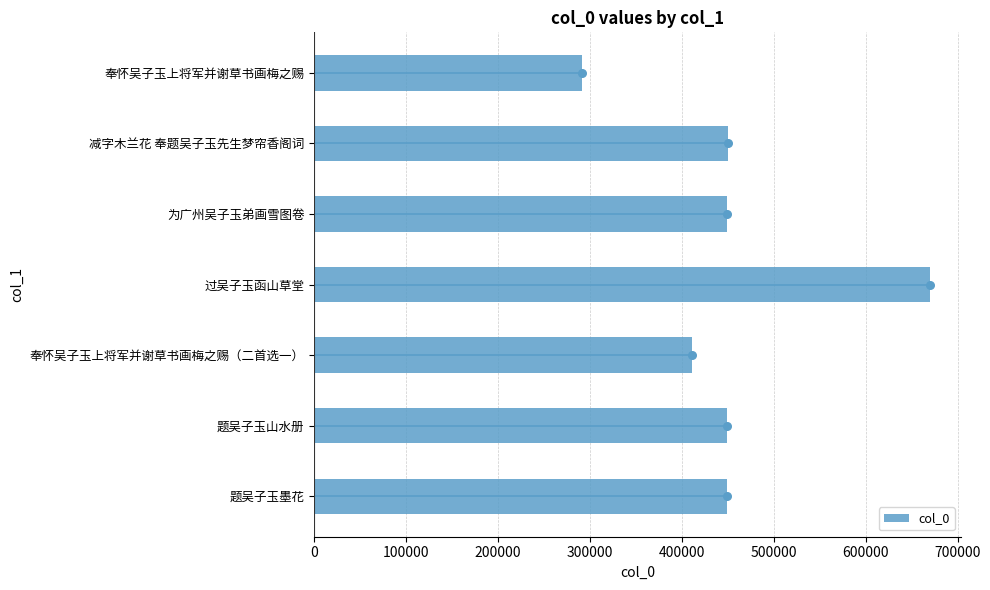

The col_0 series shows 449538 at 为广州吴子玉弟画雪图卷. True or false?

True